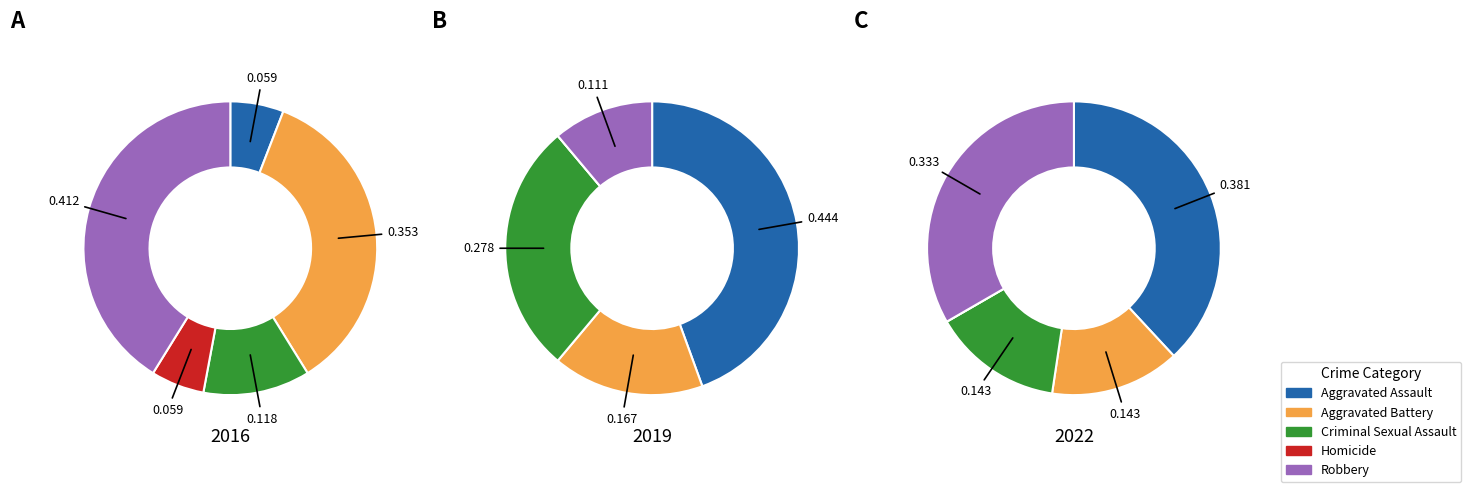

Does Aggravated Assault represent more than half of the total?

No